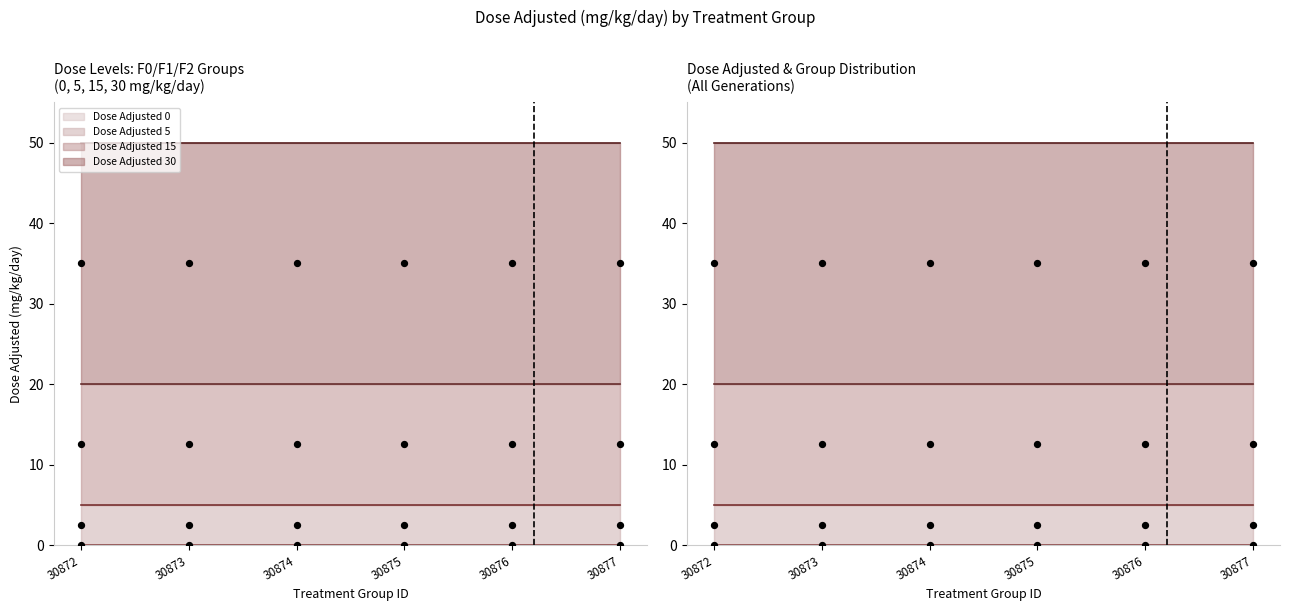

At how many categories does at least one series exceed 12?

6